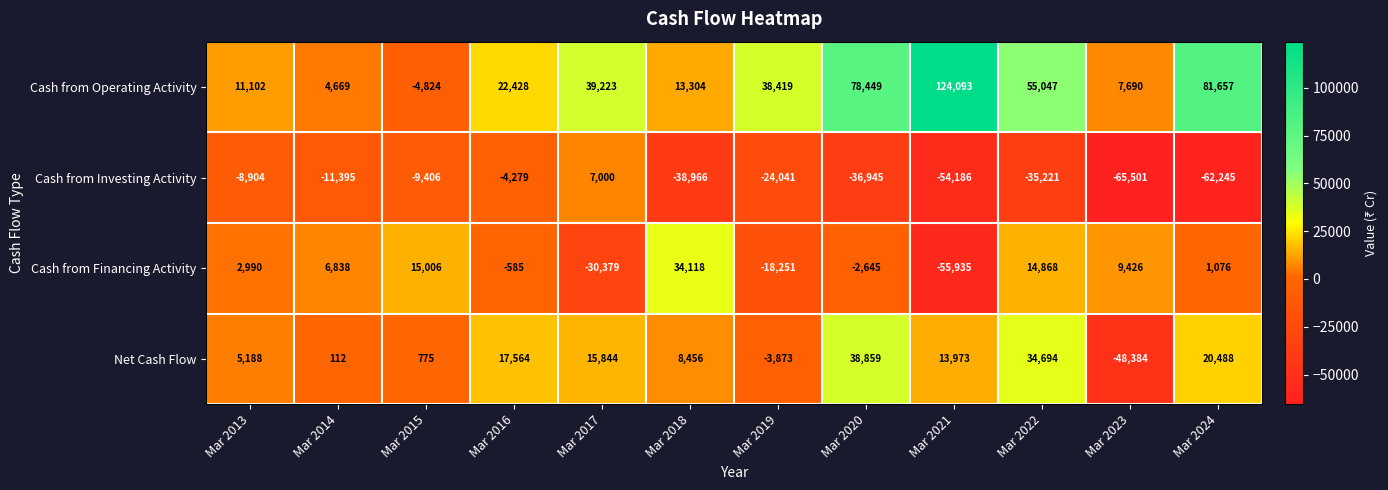

True or false: Cash from Financing Activity has a value of -8387 at Mar 2017.

False